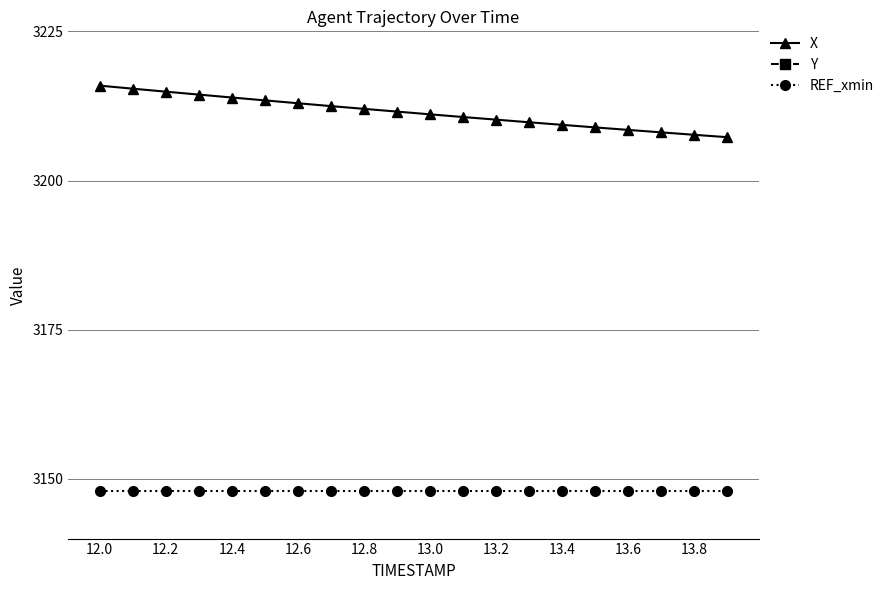

True or false: Y and X intersect in this chart.

False